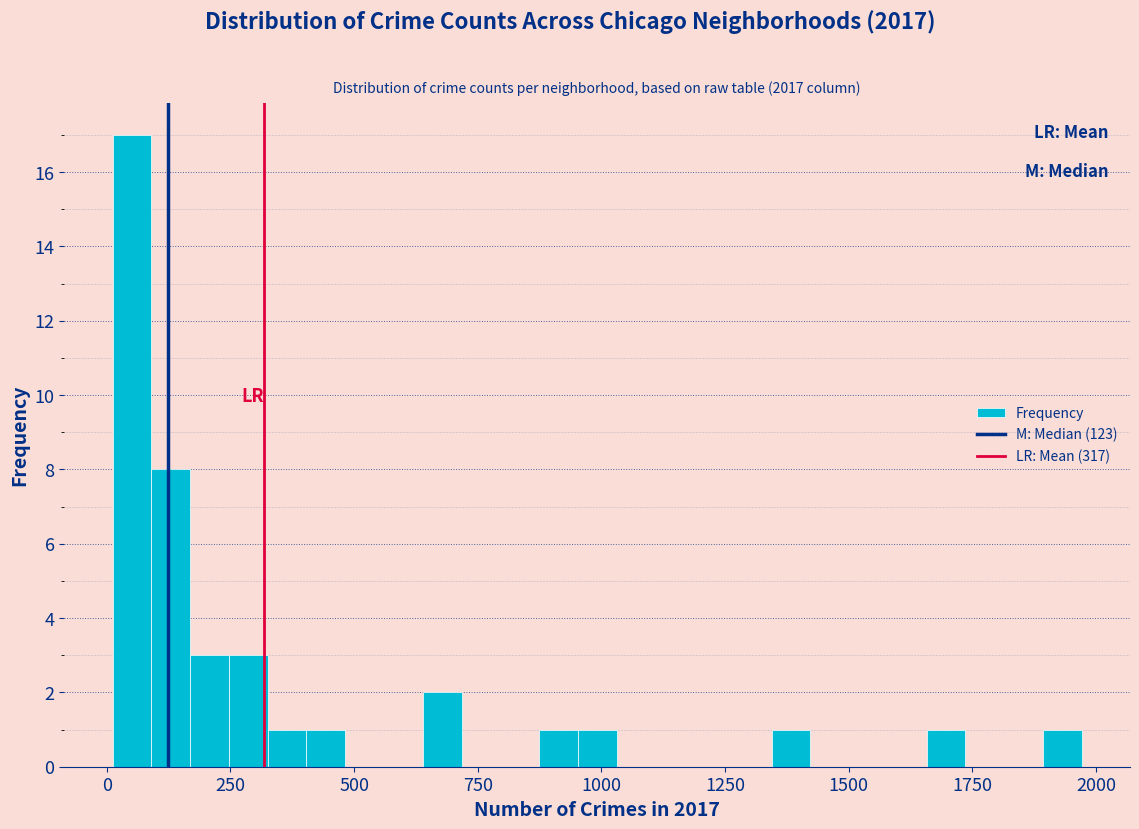

Around what value on the x-axis is the tallest bar? Give the approximate position of its centre, as read against the axis.

50